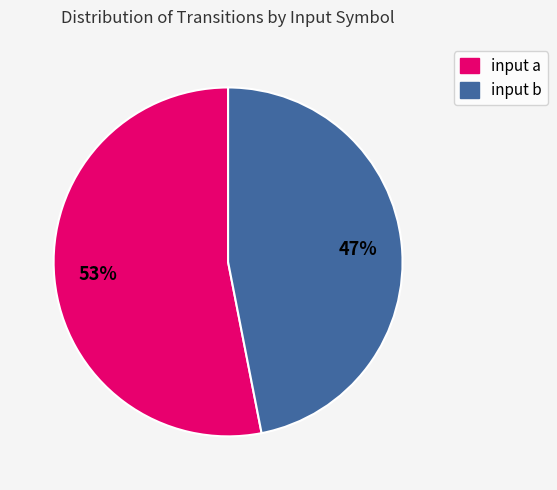

The input a slice represents 53% of the pie. True or false?

True